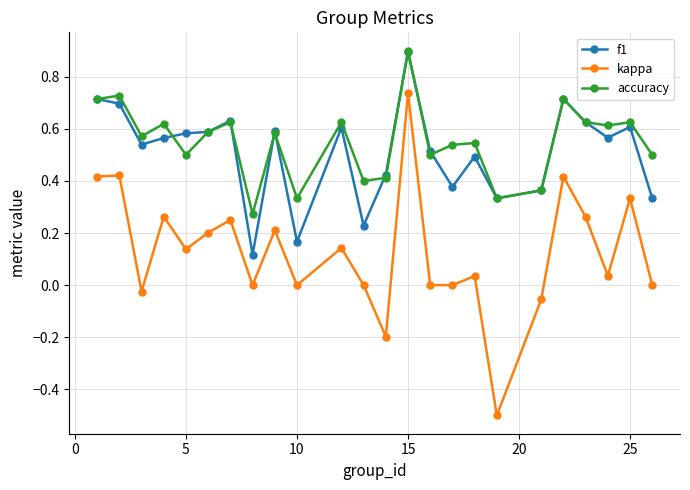

What is the difference between the maximum and minimum values in the kappa series?

1.2